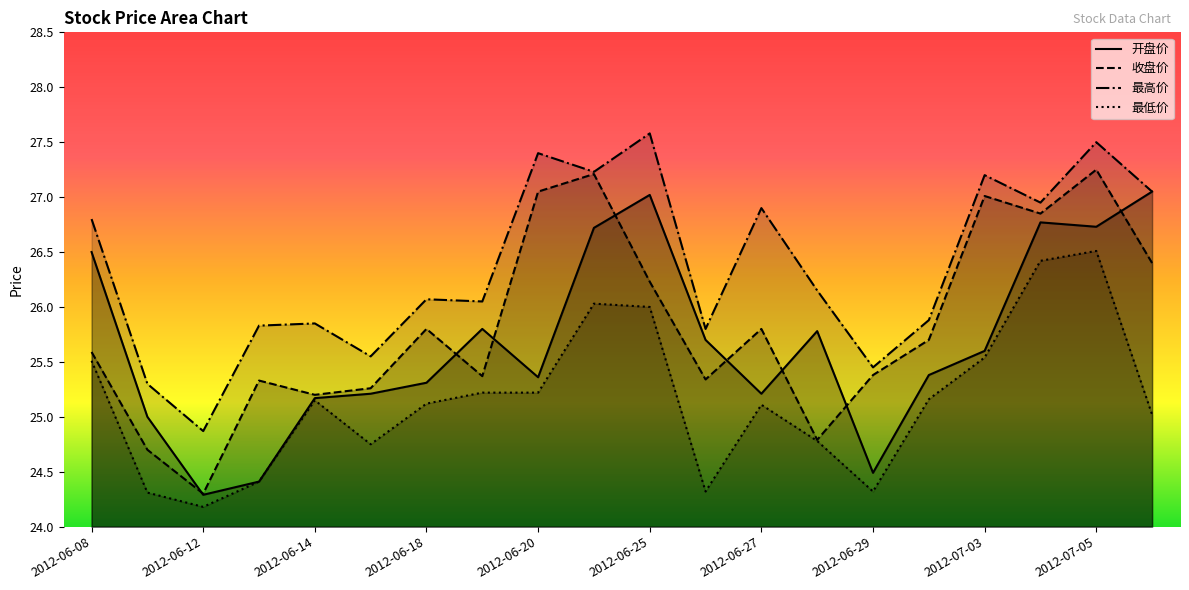

What is the minimum value shown in the chart?

24.2